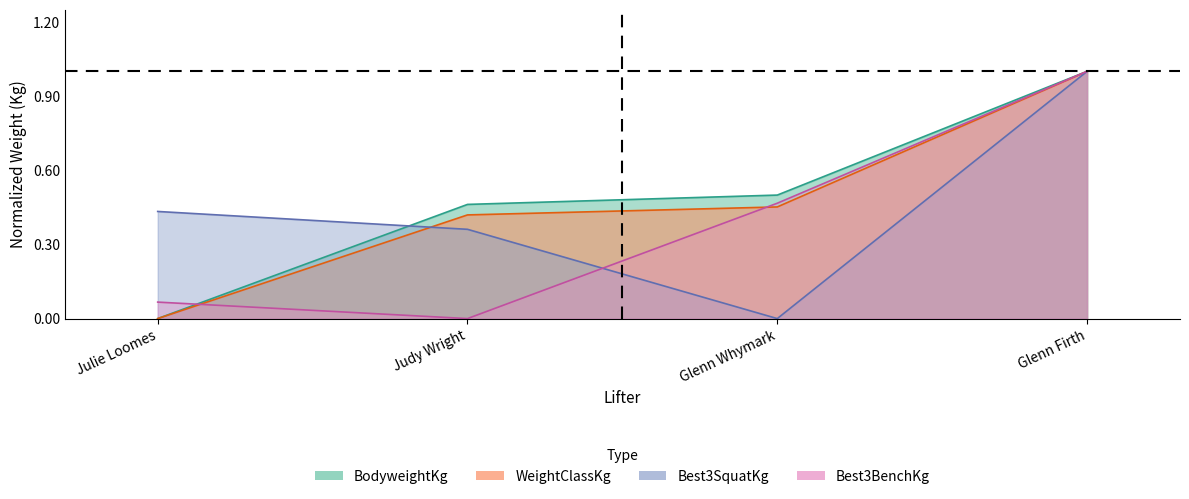

List the labels in order of BodyweightKg value, largest first.

Glenn Firth, Glenn Whymark, Judy Wright, Julie Loomes